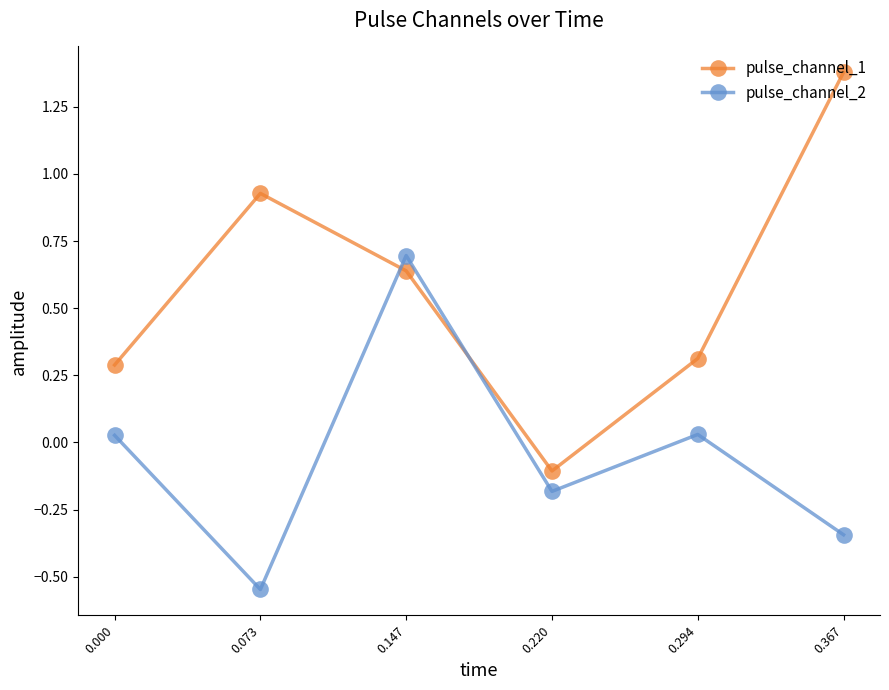

What is the maximum value for pulse_channel_2?

0.7